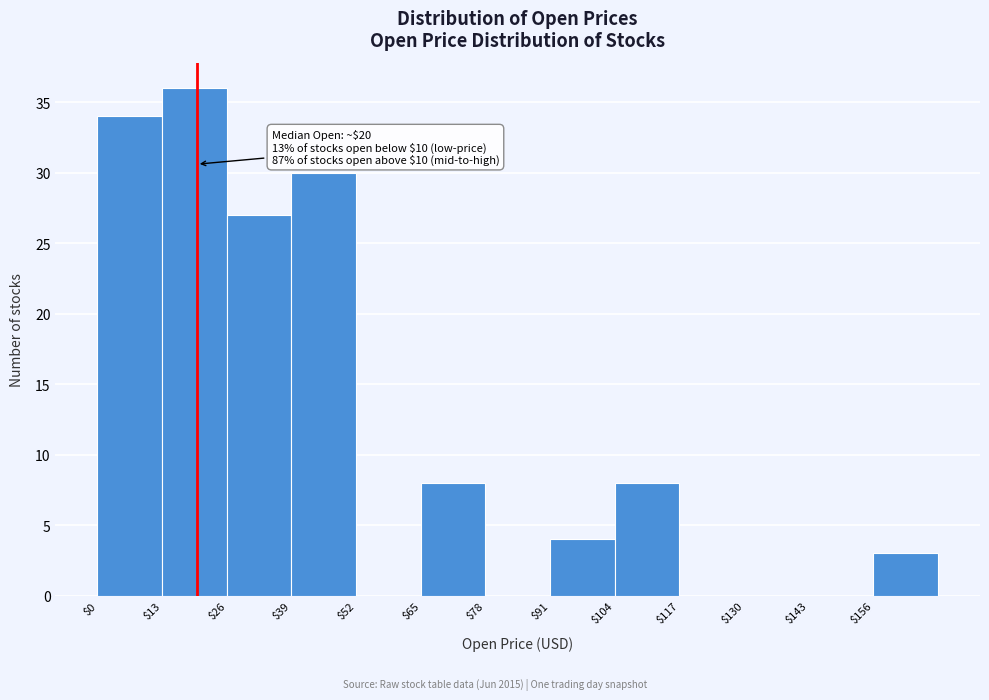

Which range on the x-axis has the tallest bar?

13 to 26